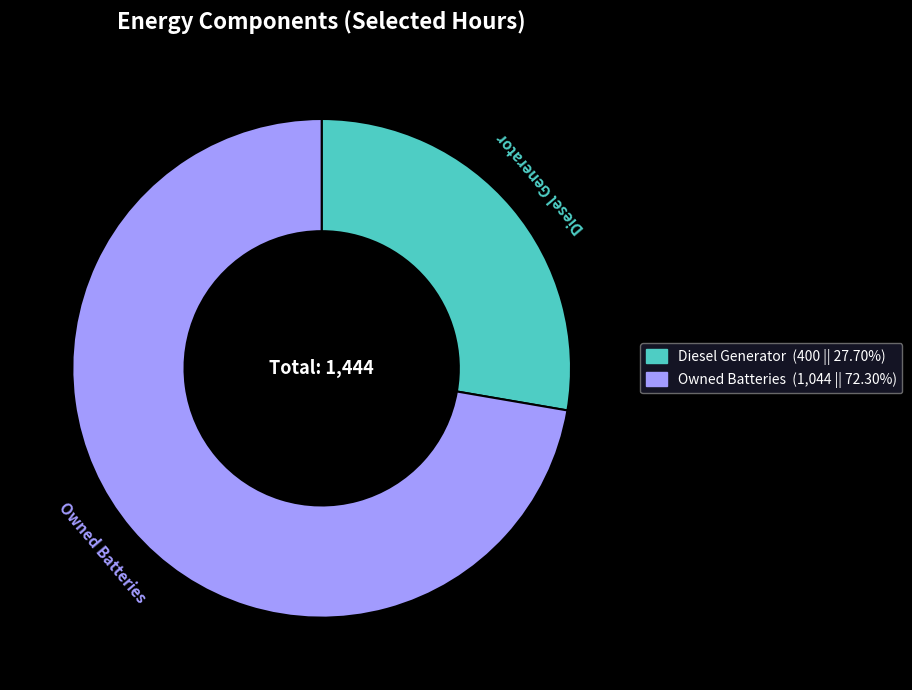

Does any single category account for the majority?

Yes